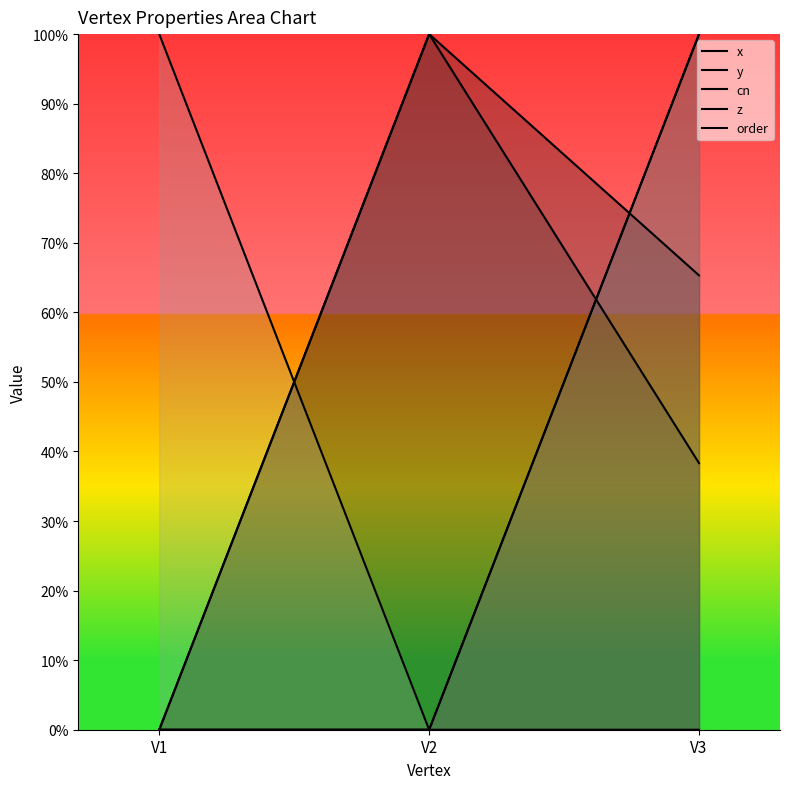

Which category has the highest value across all series?

V2